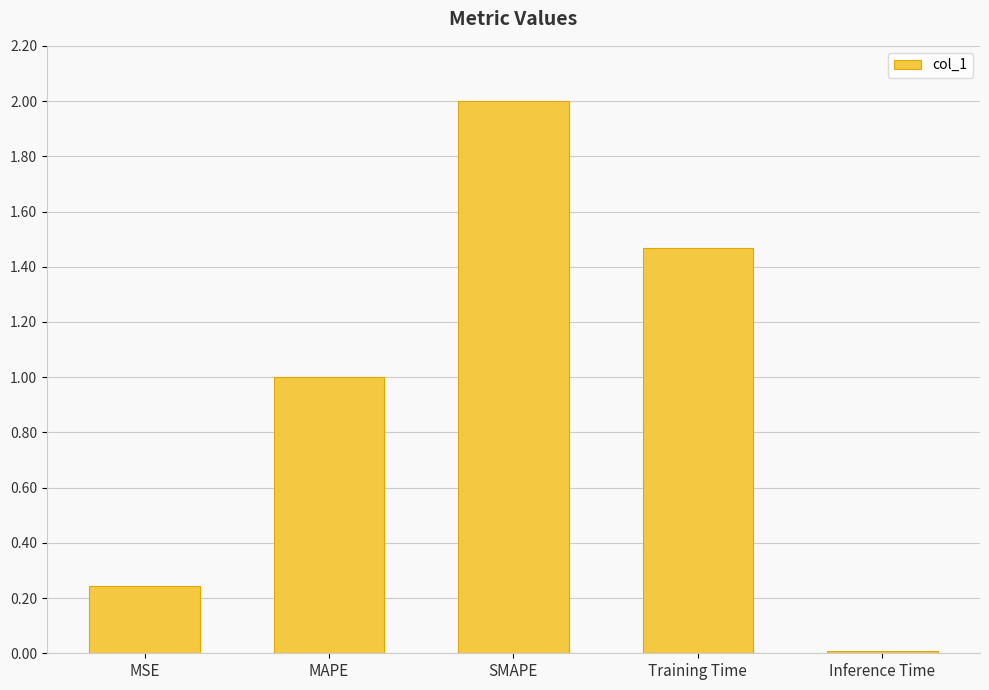

Are the bars horizontal?

No